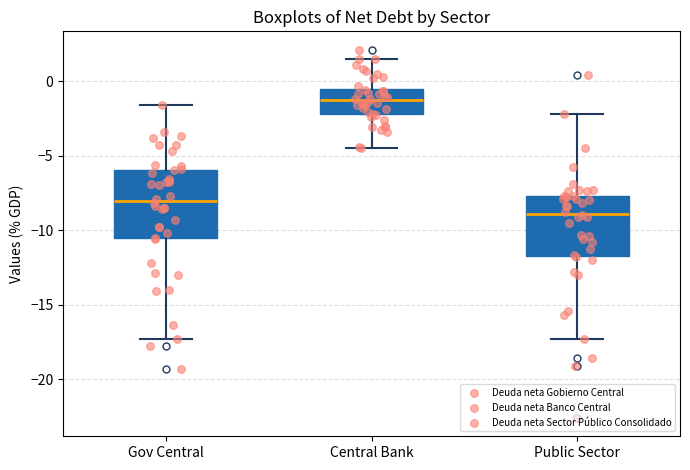

Comparing the boxes themselves (not the whiskers), which one is the tallest?

Gov Central